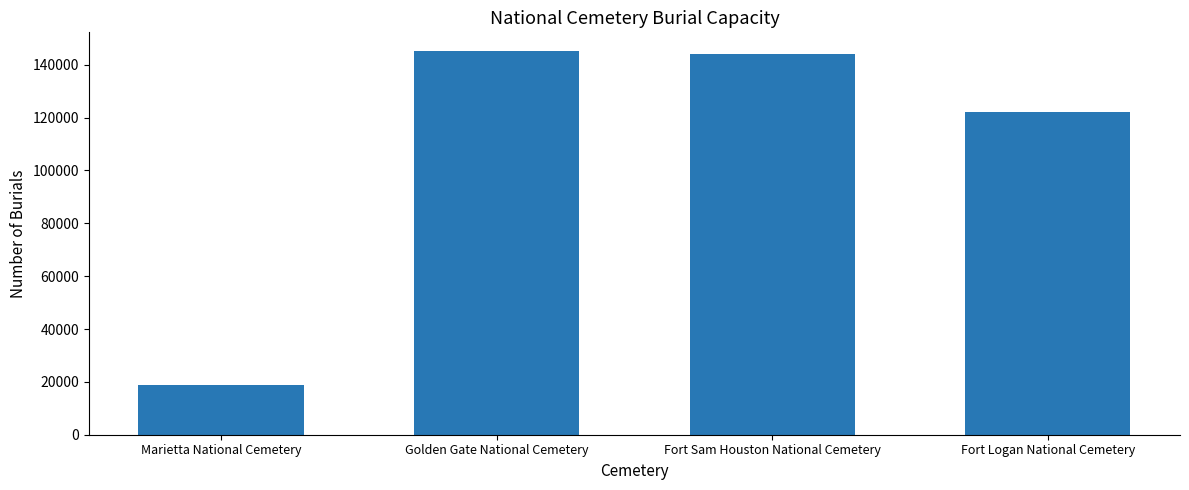

Which label corresponds to the smallest value in the chart?

Marietta National Cemetery